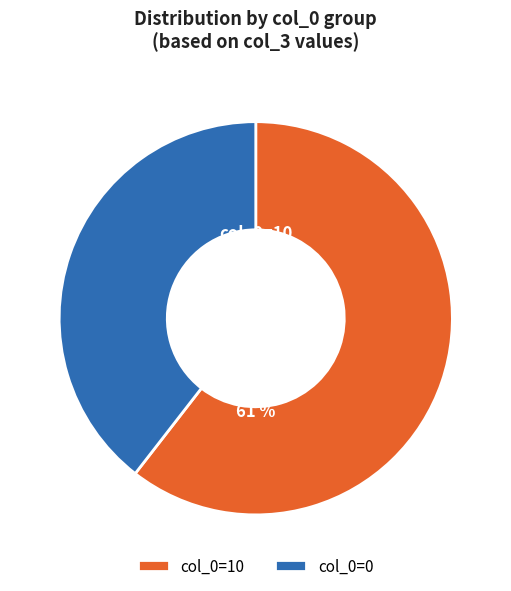

To the nearest percent, what is the difference between the largest and smallest slice percentages?

21%